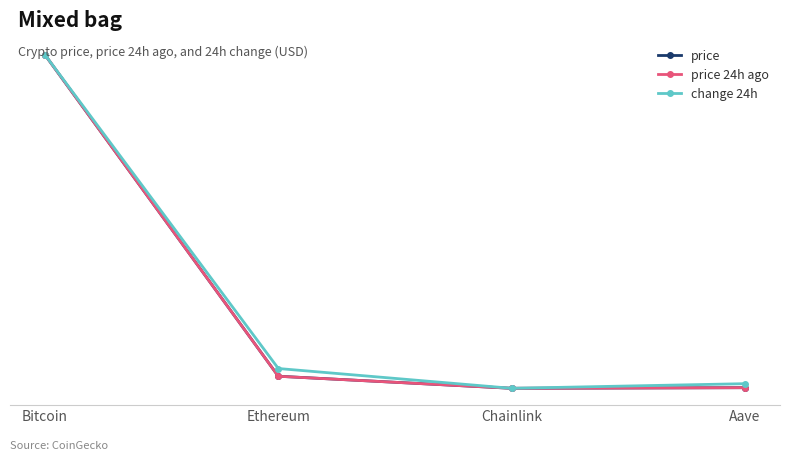

What are all the series names shown in the legend?

price, price 24h ago, change 24h